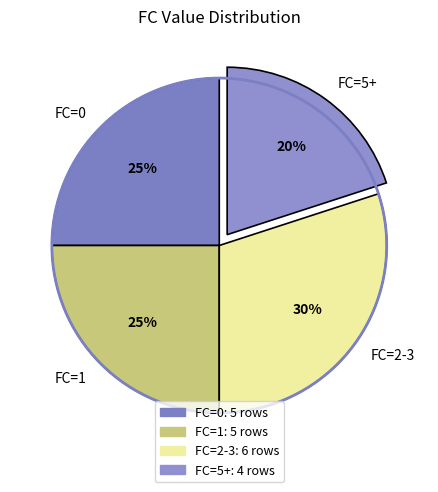

Which category has the biggest portion of the pie?

FC=2-3